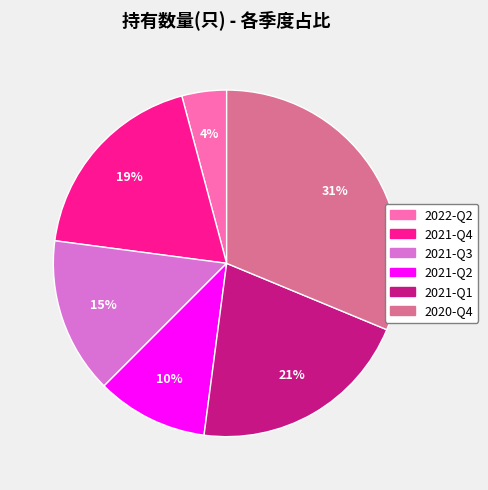

Which has a higher value, 2021-Q3 or 2021-Q2?

2021-Q3